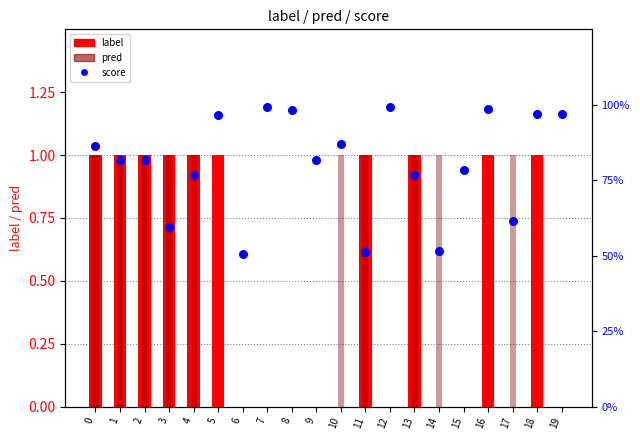

Which series has the widest spread of Y values?

label